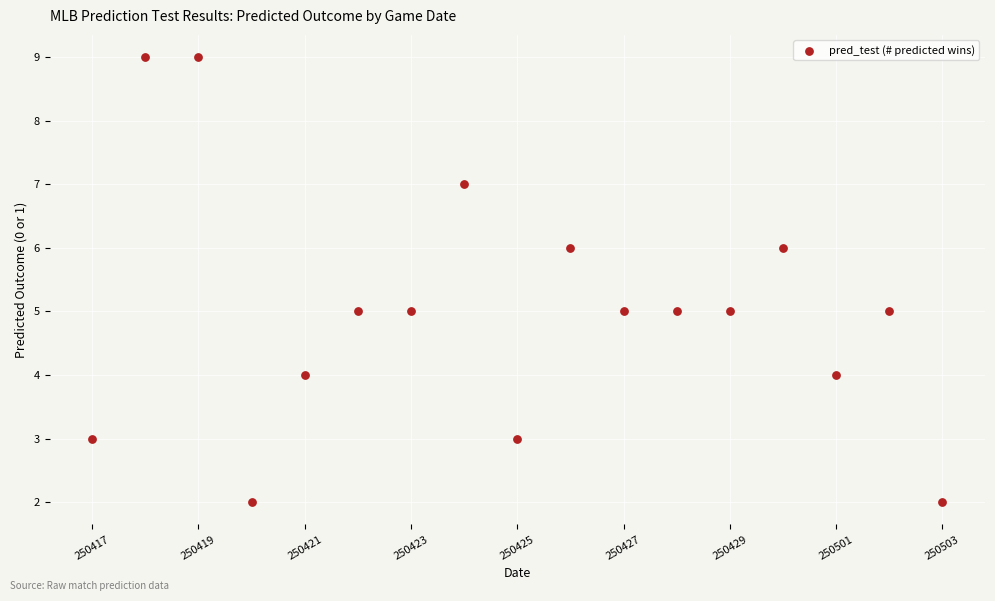

What is the range of Y values (max minus min)?

7